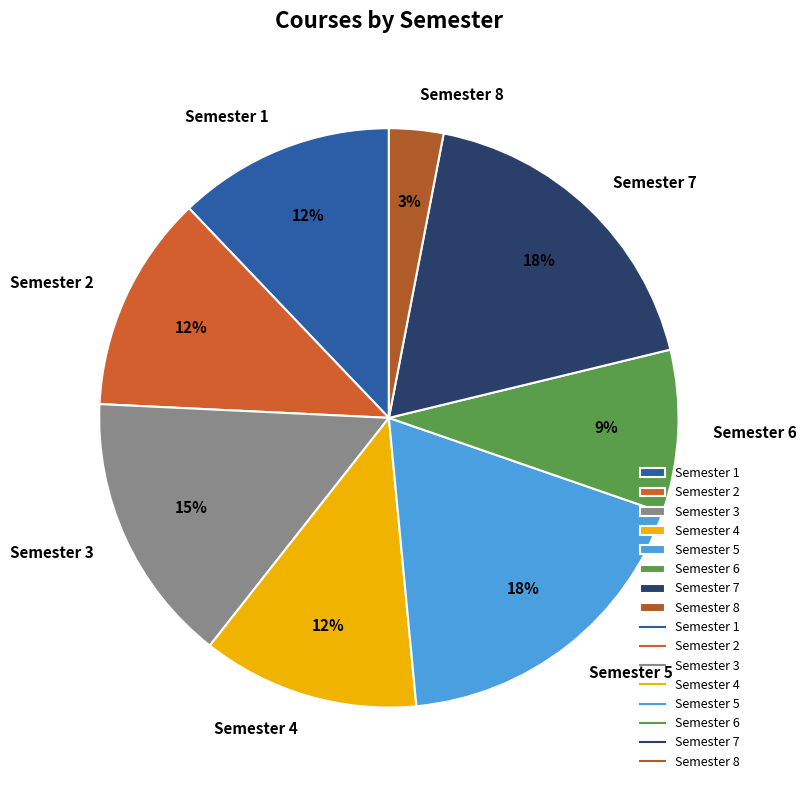

Does any single category account for the majority?

No